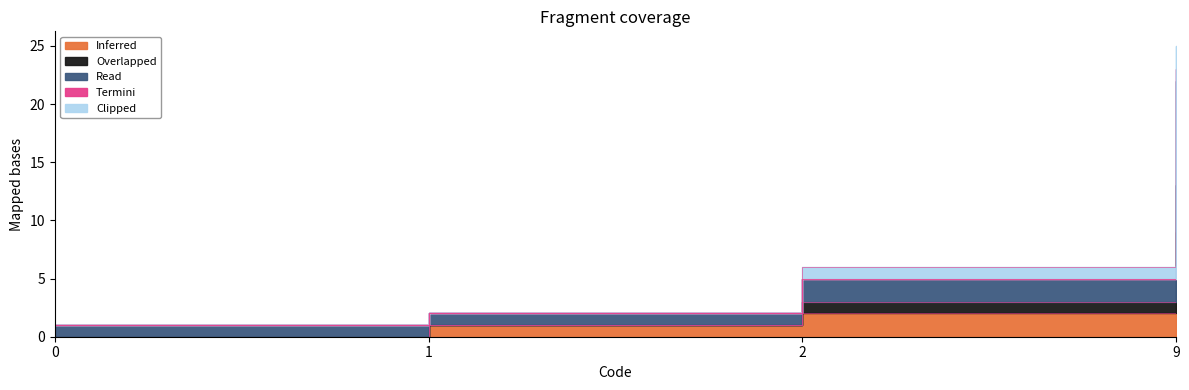

Does the chart have visible grid lines?

No